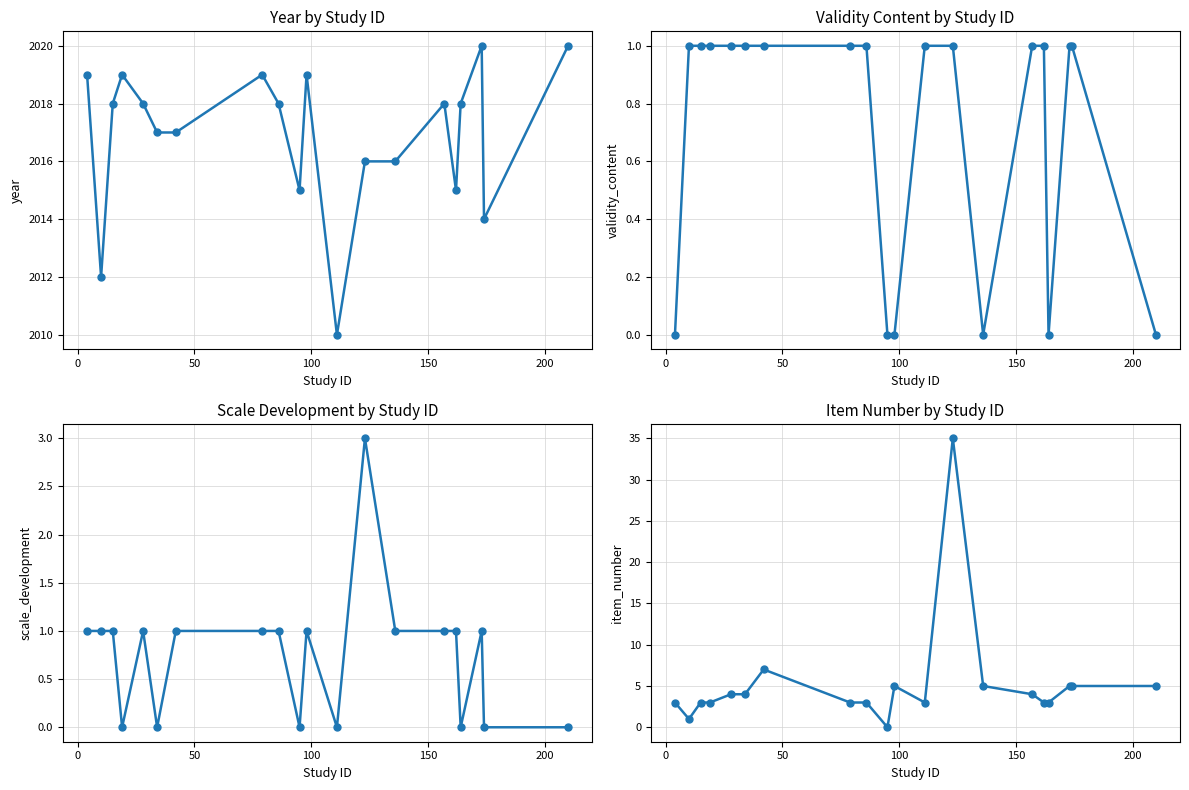

Reading left to right, transcribe all the data shown in this chart.

year: 2019	2012	2018	2019	2018	2017	2017	2019	2018	2015	2019	2010	2016	2016	2018	2015	2018	2020	2014	2020
validity_content: 0	1	1	1	1	1	1	1	1	0	0	1	1	0	1	1	0	1	1	0
scale_development: 1	1	1	0	1	0	1	1	1	0	1	0	3	1	1	1	0	1	0	0
item_number: 3	1	3	3	4	4	7	3	3	0	5	3	35	5	4	3	3	5	5	5